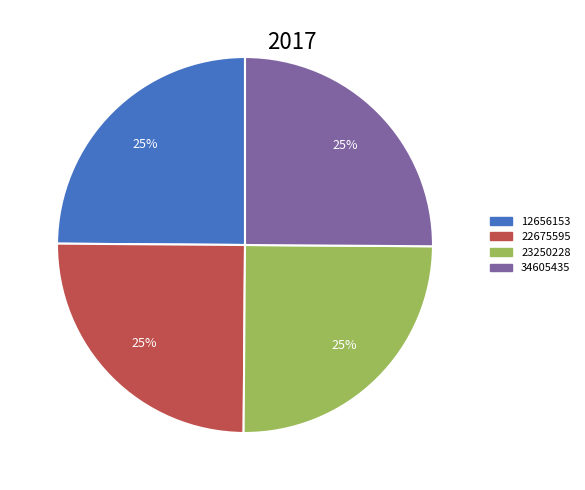

Does 23250228 represent more than half of the total?

No